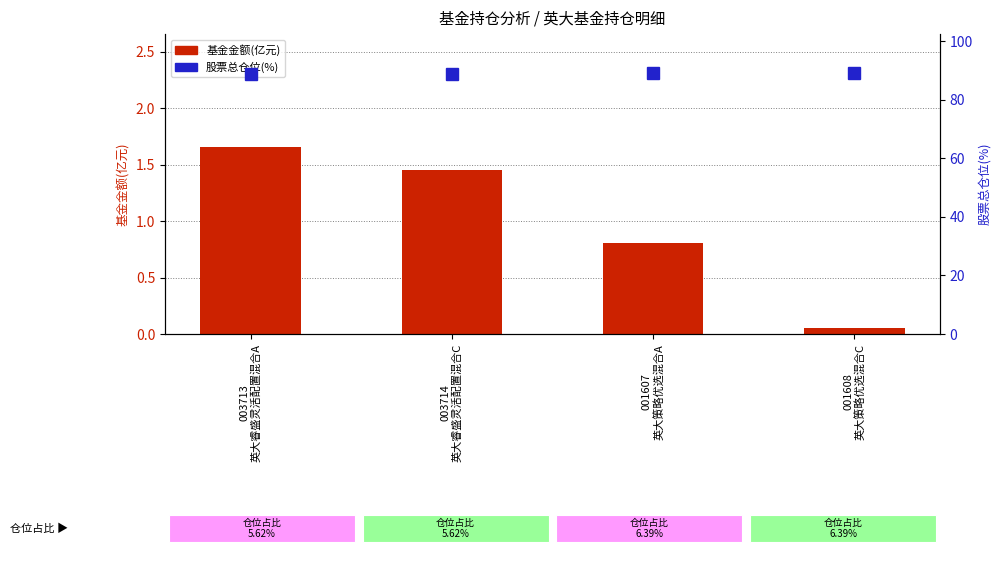

Which category has the highest value across all series?

001607
英大策略优选混合A